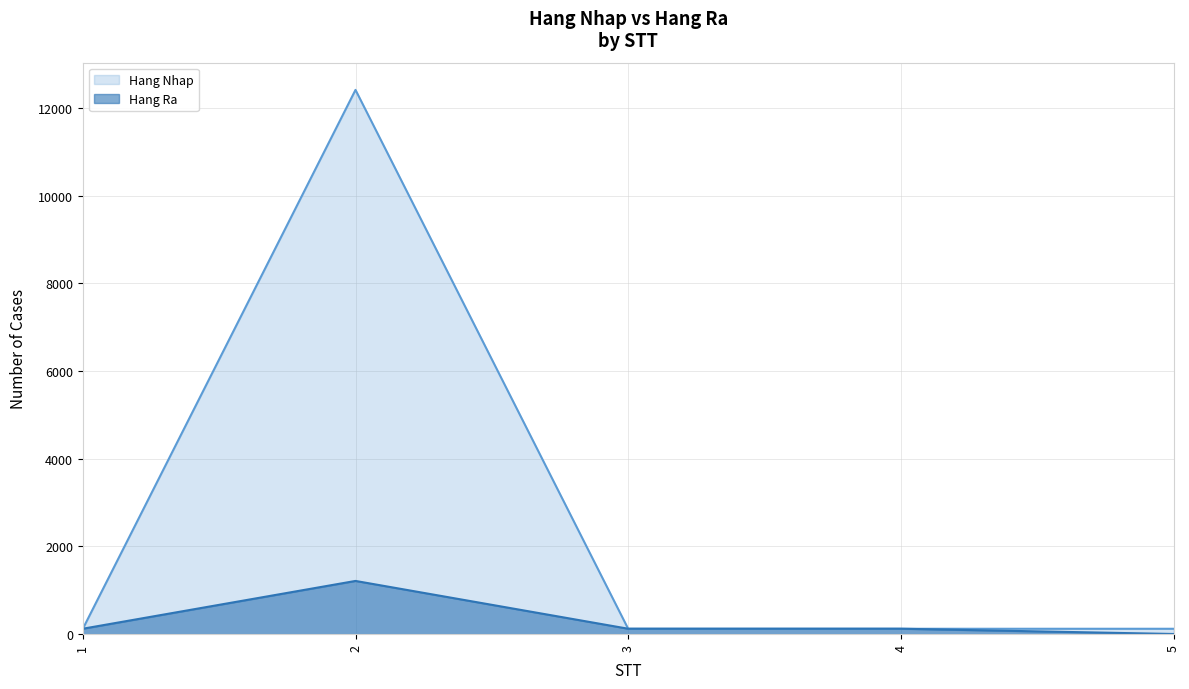

Which label corresponds to the largest value in the chart?

2